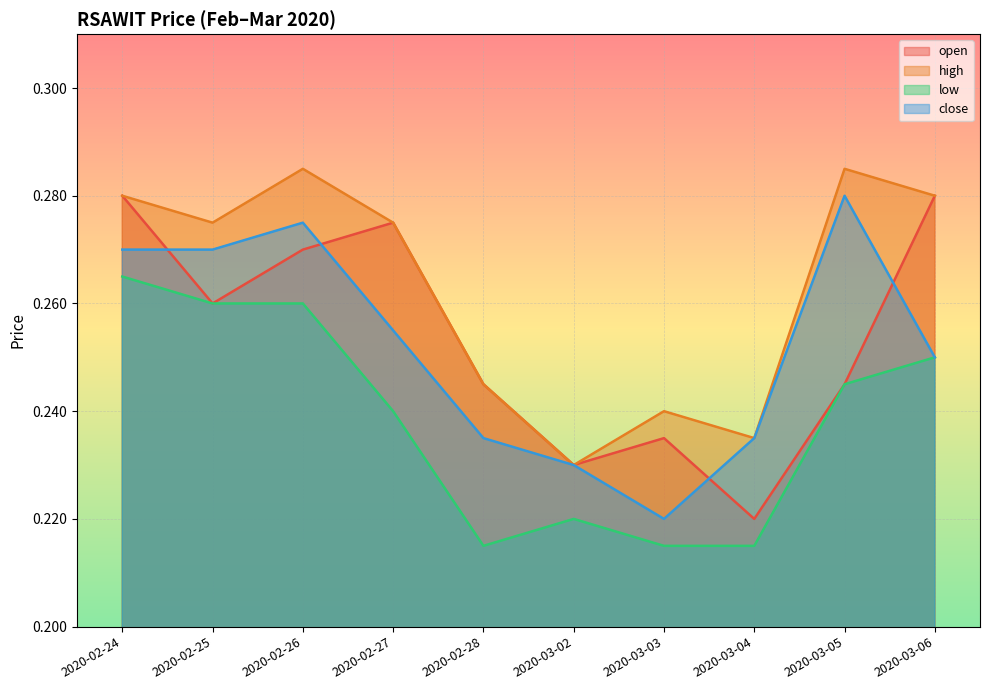

What is the label of the 6th point from the right?

2020-02-28